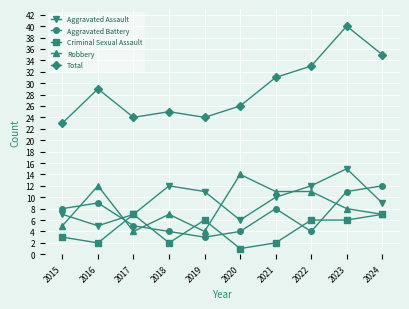

Which label corresponds to the largest value in the chart?

2023